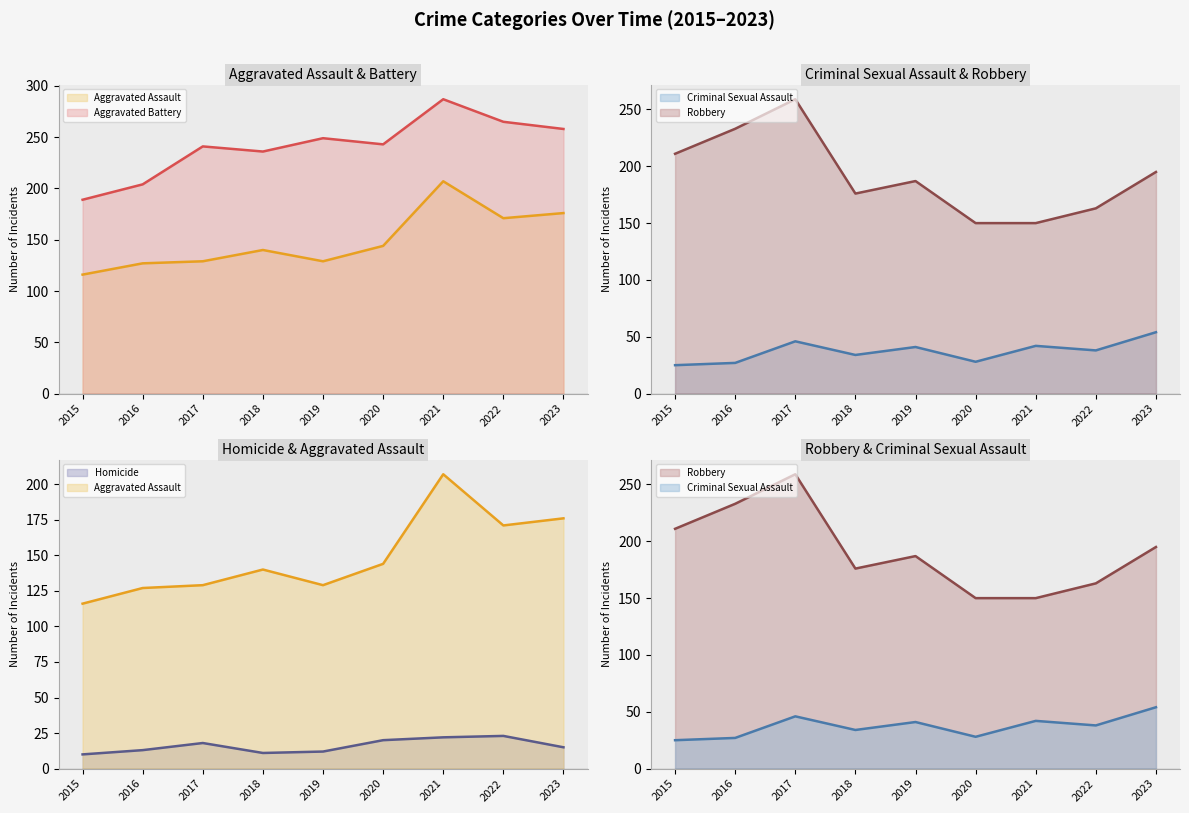

What is the difference between the highest and lowest values at 2016?

220